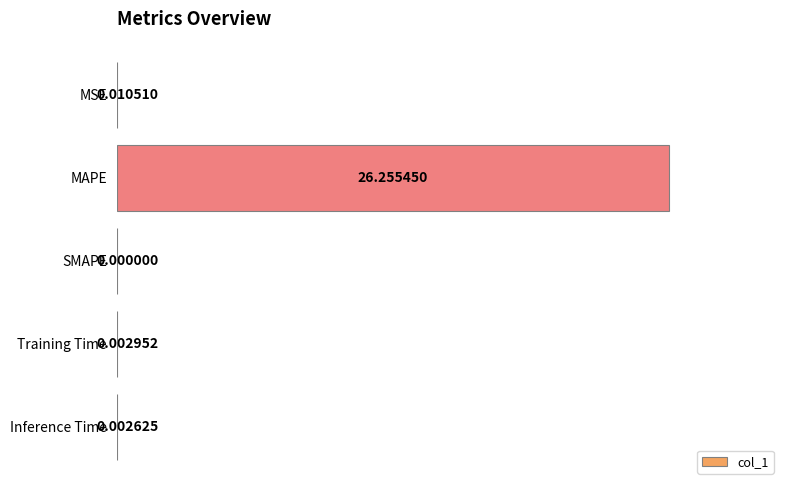

Where is the data nearest to the value 13?

MSE